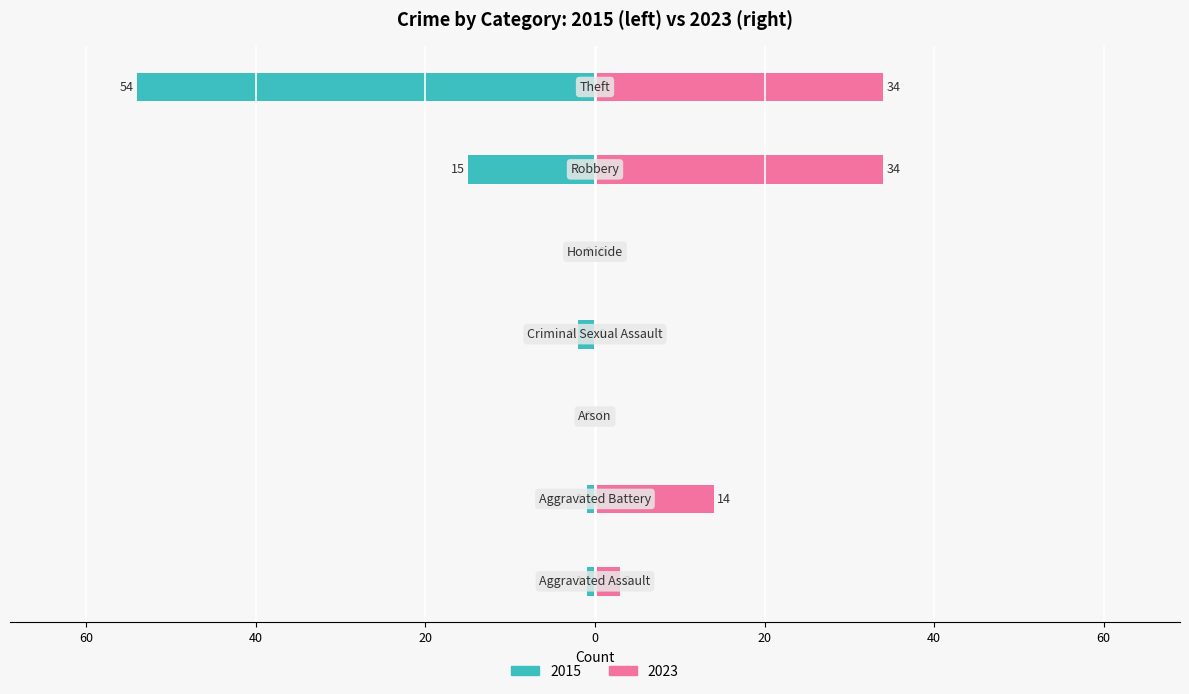

The value of 2015 at Criminal Sexual Assault is 3. True or false?

False